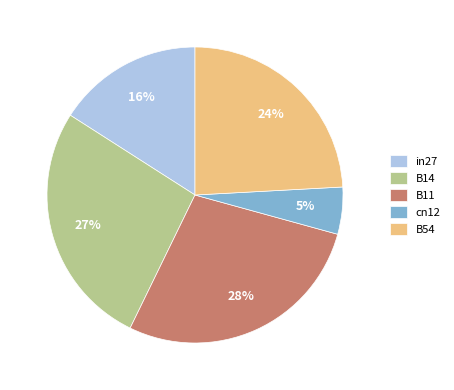

To the nearest percent, what is the combined percentage of in27 and B11?

44%